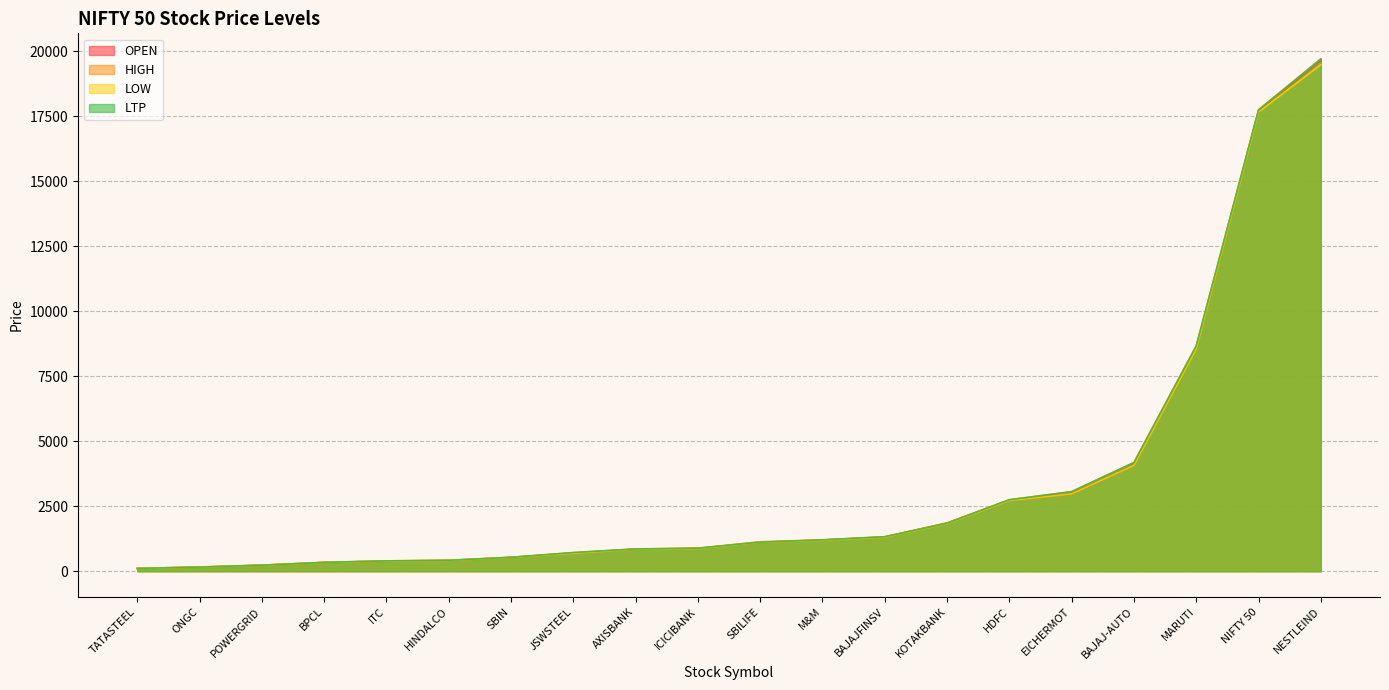

What is the spread (max minus min) of values at NIFTY 50?

93.6